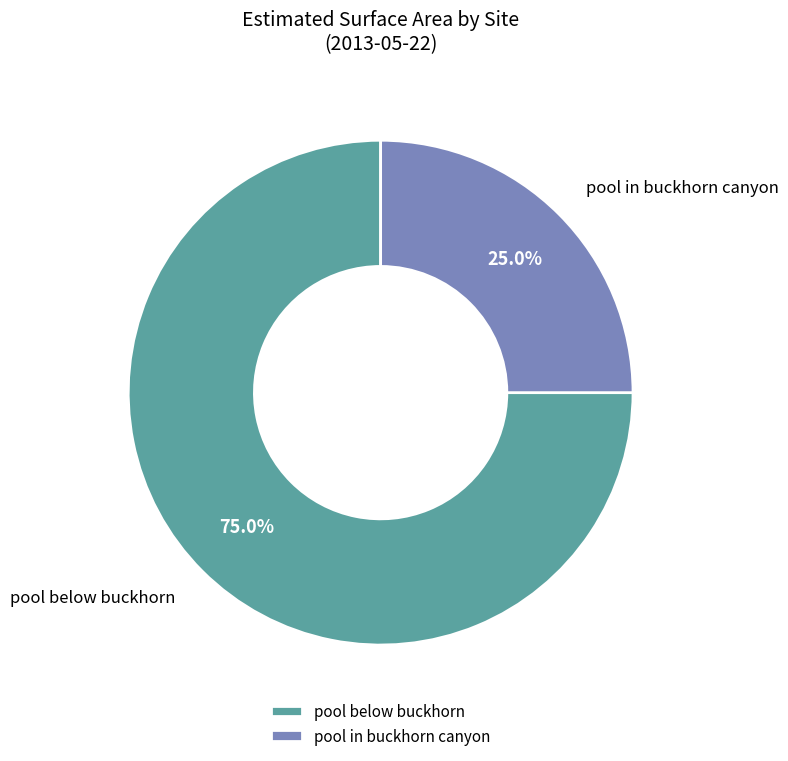

How many slices are in this pie chart?

2